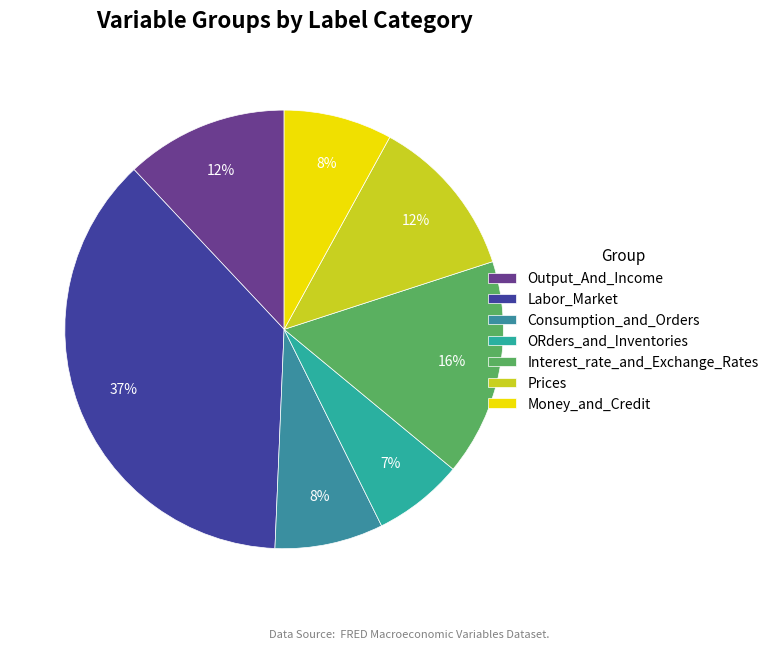

What is the largest slice in the pie chart?

Labor_Market